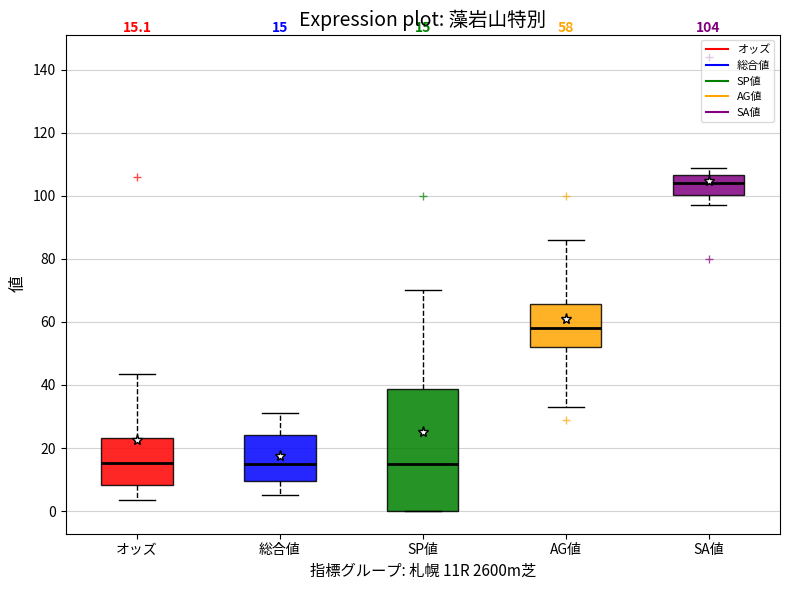

Comparing the boxes themselves (not the whiskers), which one is the tallest?

SP値